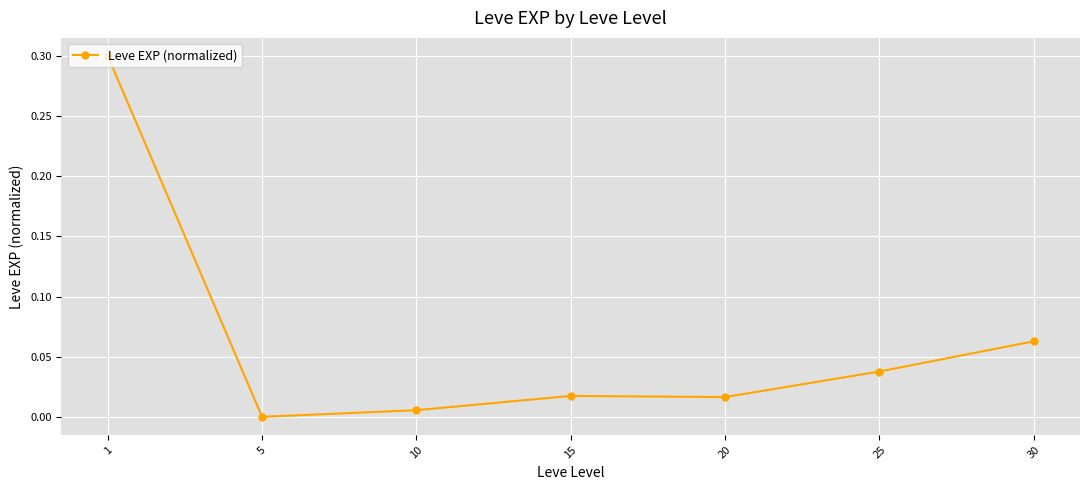

True or false: there are more than 1 points higher than both neighbors.

False